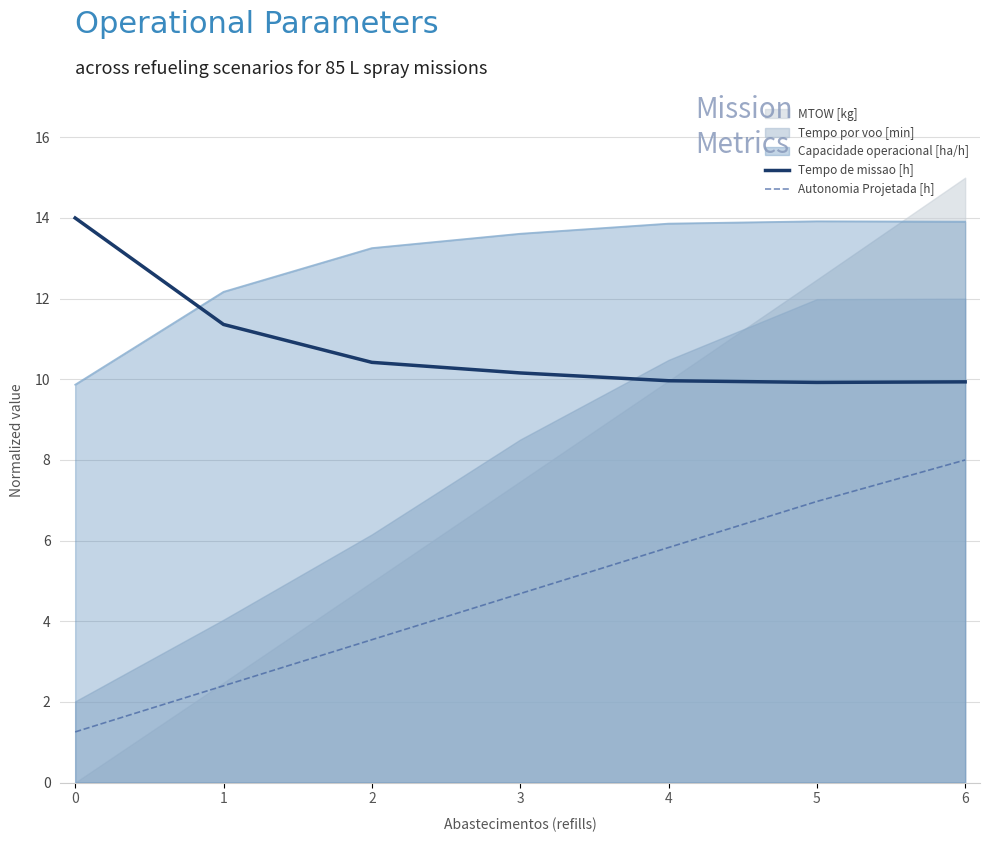

What value does the Autonomia Projetada [h] series have at 4?

5.8